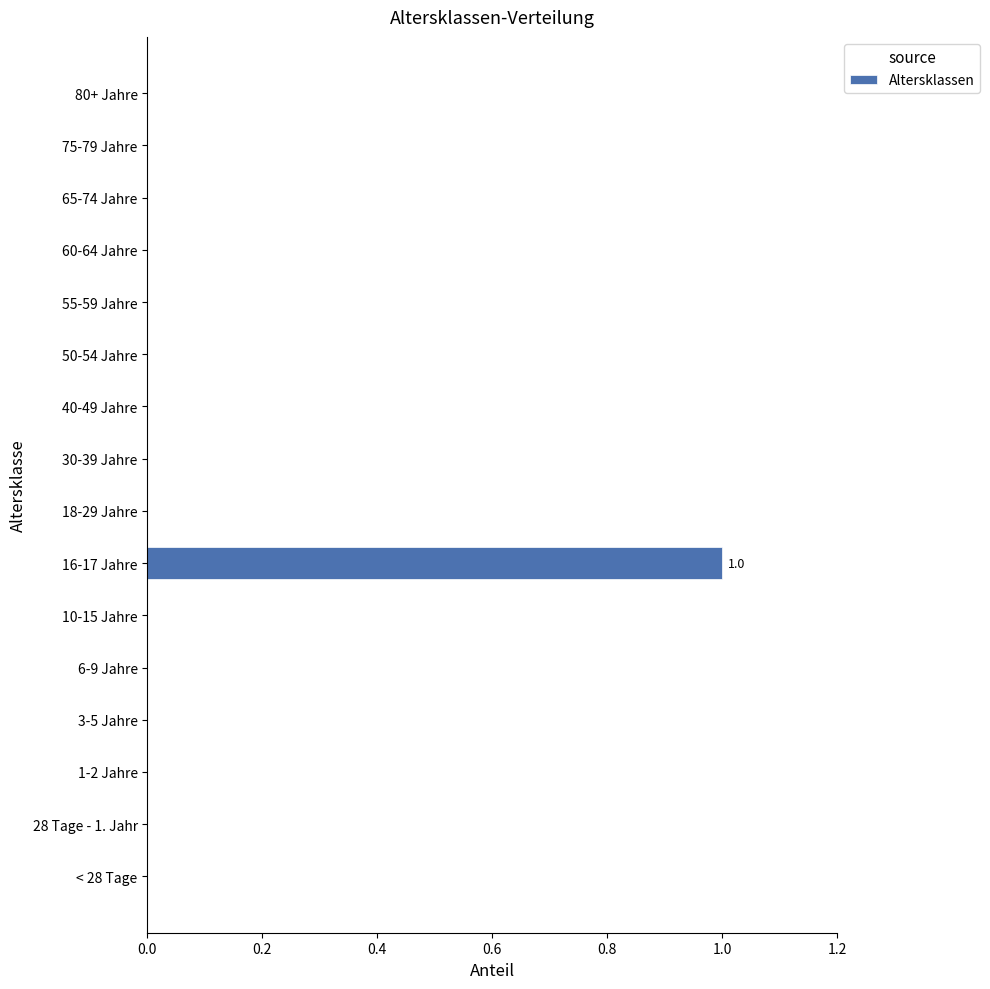

Which label corresponds to the largest value in the chart?

16-17 Jahre